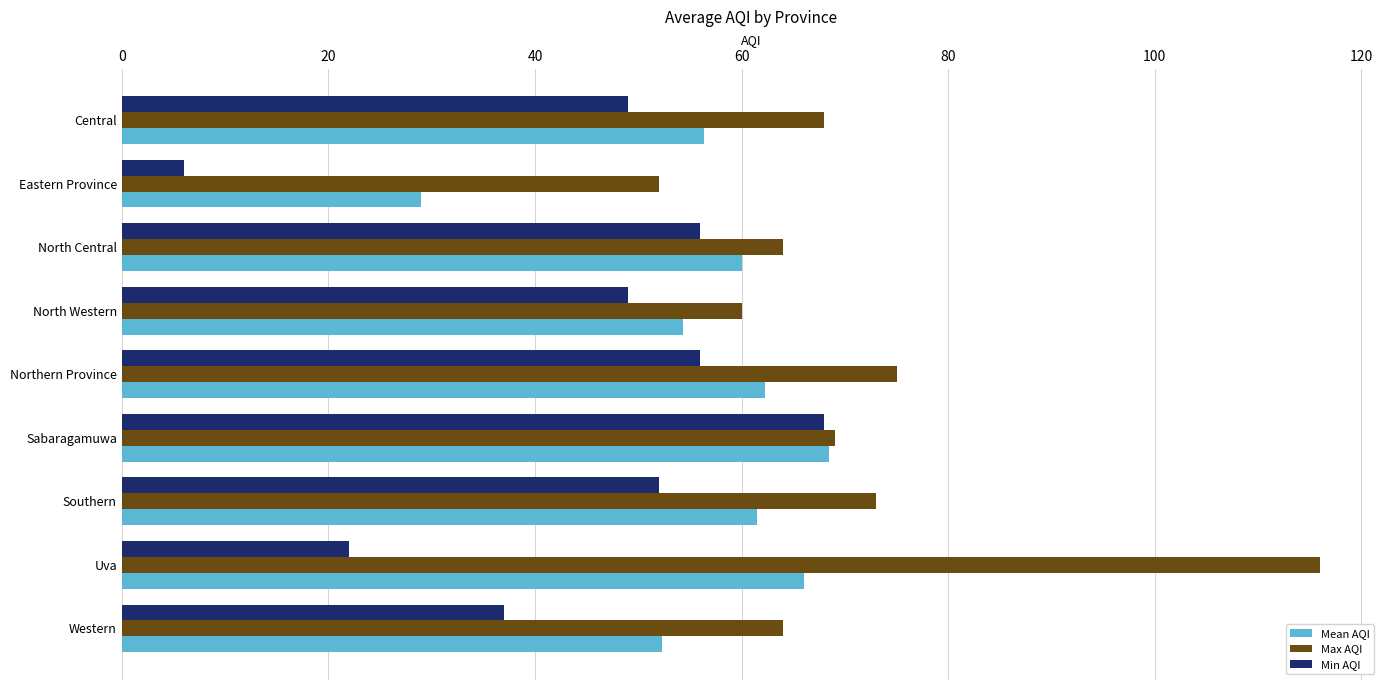

How many series are shown in this chart?

3